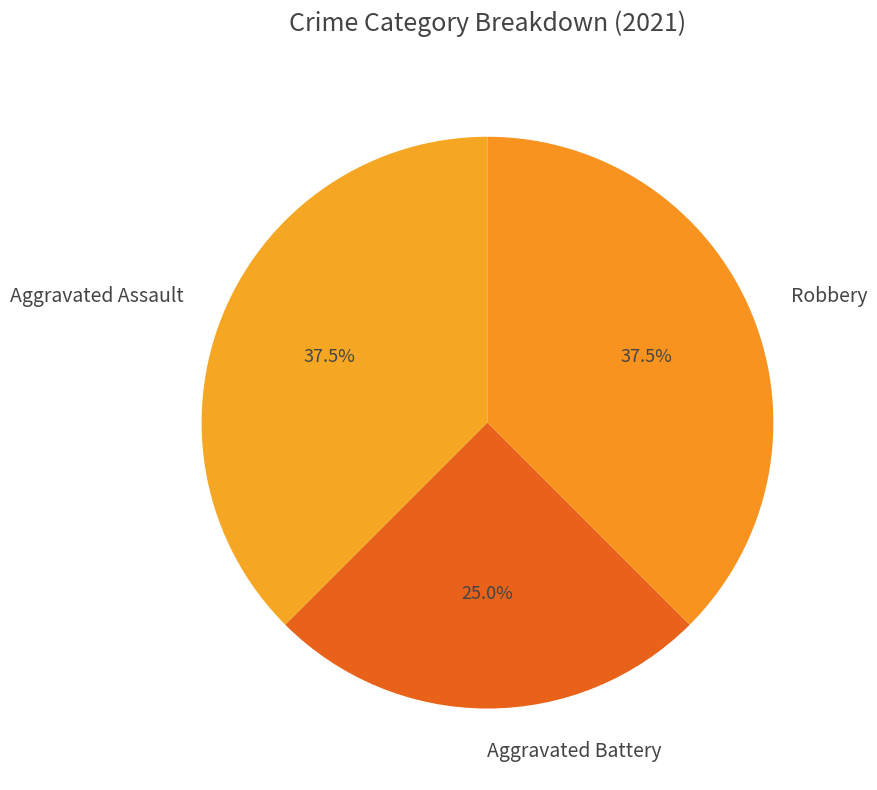

Which slice is the smallest?

Aggravated Battery